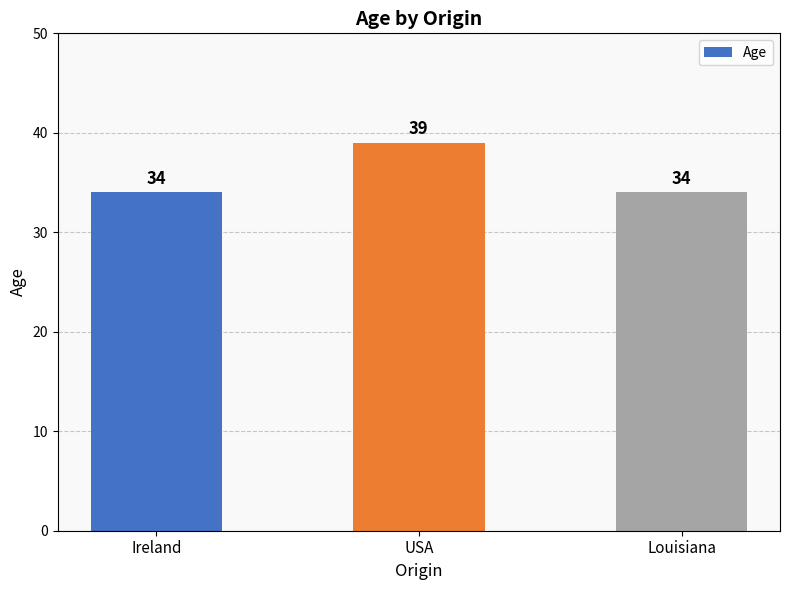

What is the minimum value shown in the chart?

34